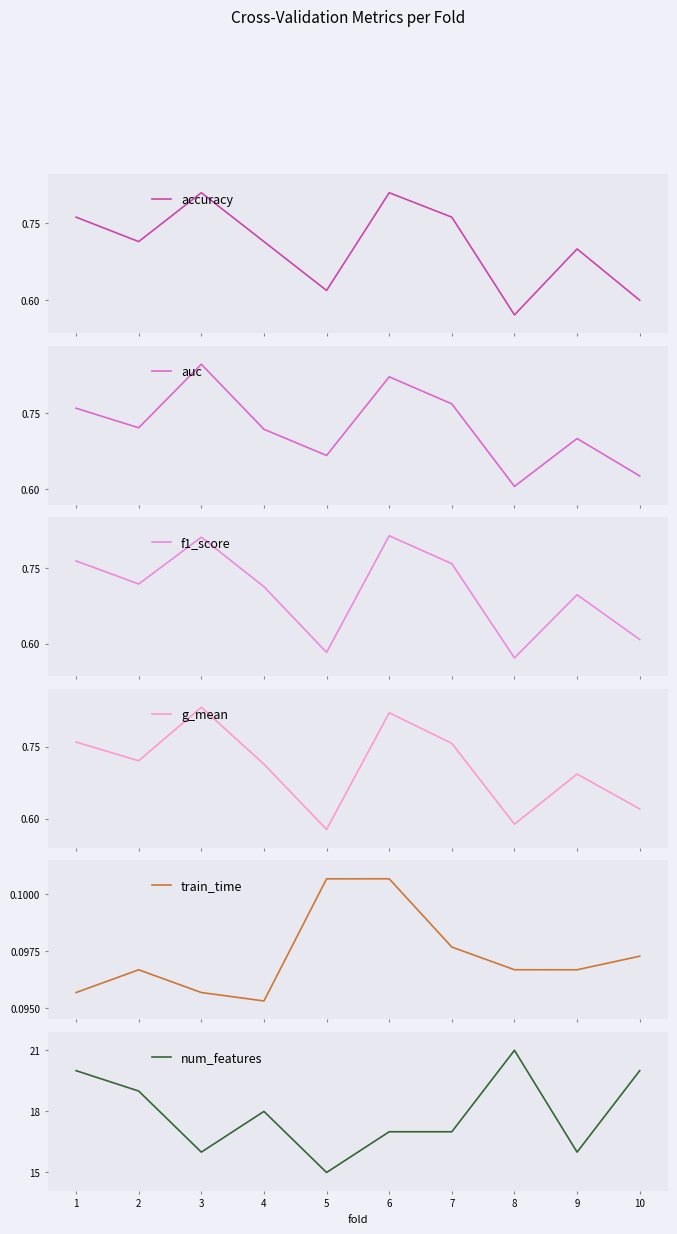

At how many categories does at least one series exceed 17?

5